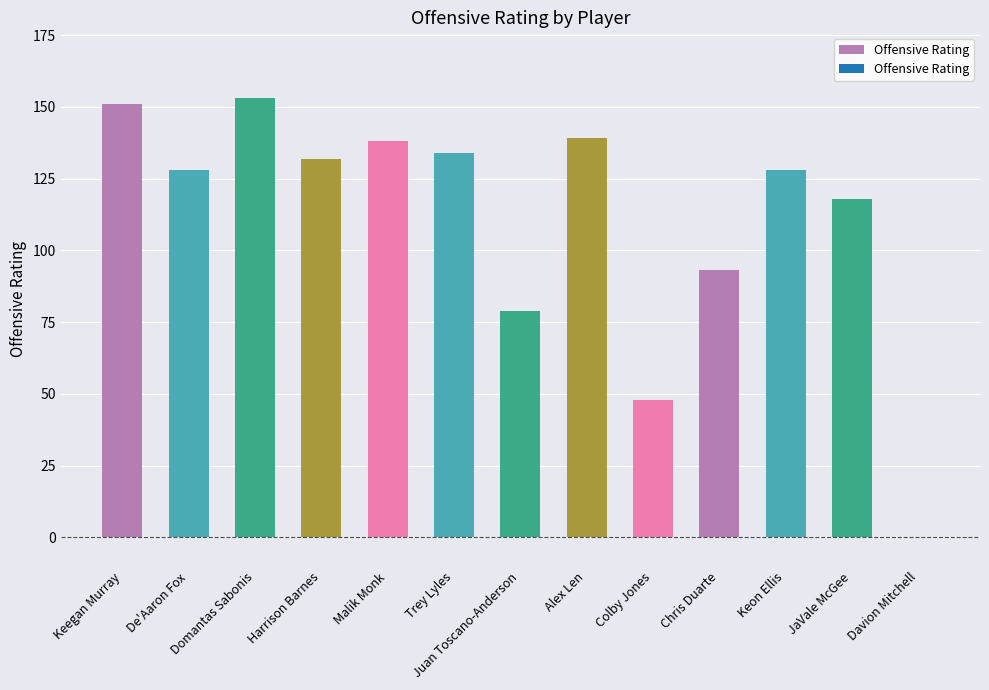

What is the change in value from Domantas Sabonis to Alex Len?

-14